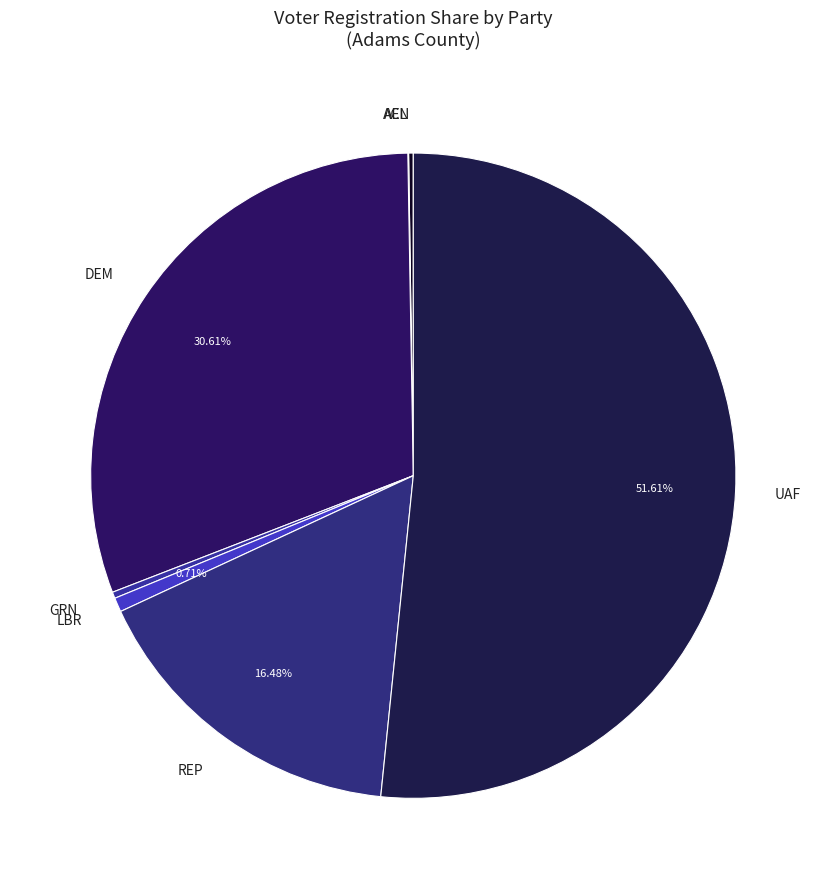

Approximately how many times larger is the value at UAF compared to DEM?

1.7